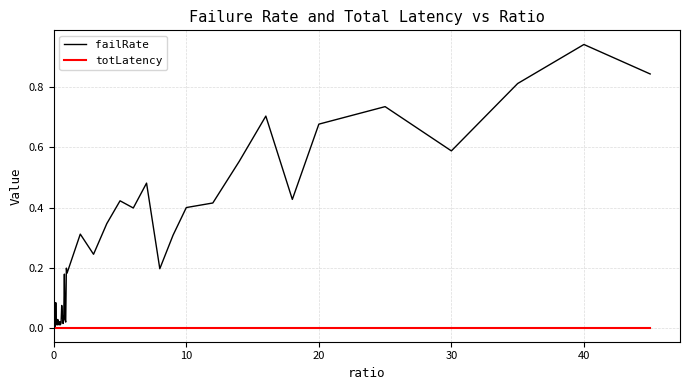

Which series has the largest total across all categories?

failRate